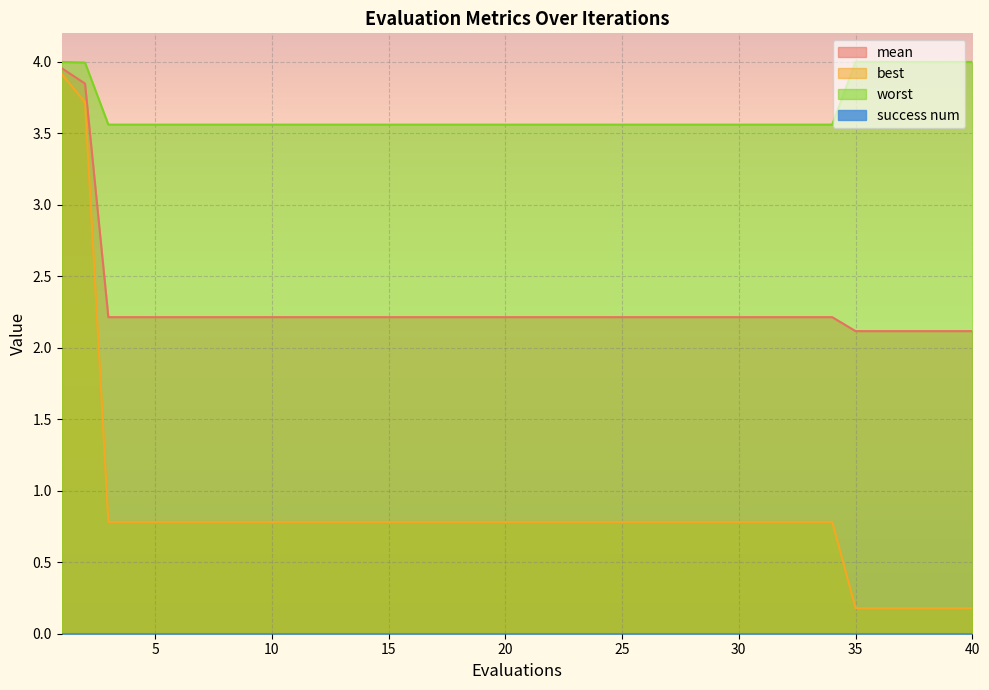

The value of best at 14 is 1.2. True or false?

False